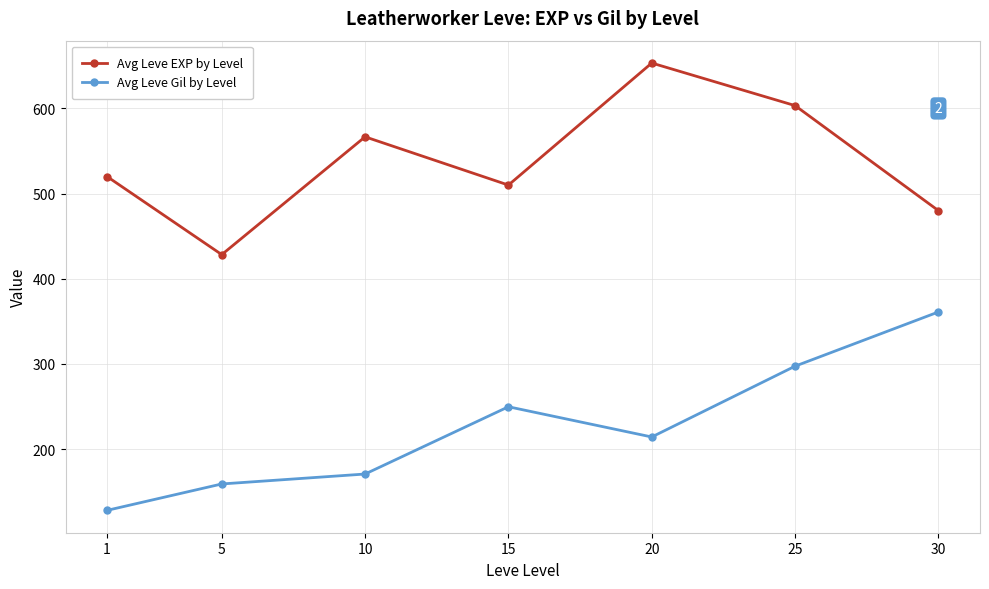

The value of Avg Leve Gil by Level at 20 is 214.2. True or false?

True